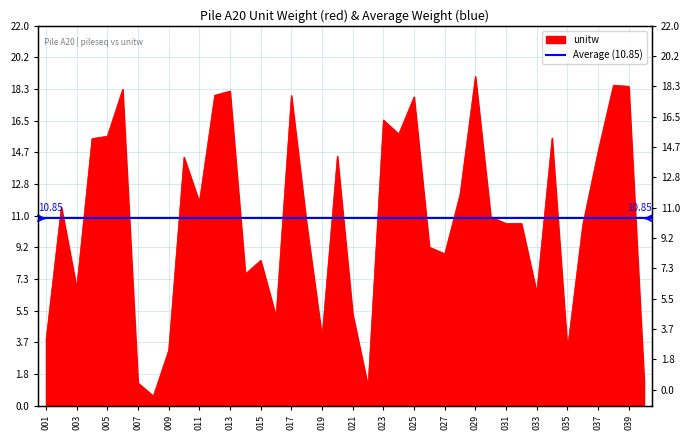

List the labels in order of value, largest first.

029, 038, 039, 006, 013, 012, 017, 025, 023, 024, 005, 034, 004, 037, 020, 010, 028, 011, 002, 030, 032, 031, 018, 036, 026, 027, 015, 014, 003, 033, 021, 016, 019, 001, 035, 009, 040, 007, 022, 008